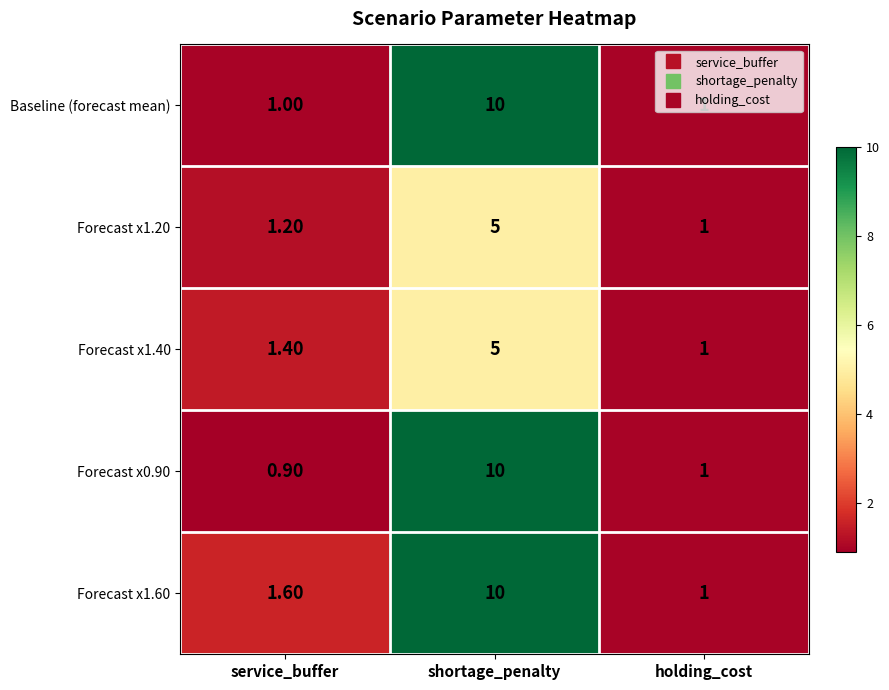

At service_buffer, list the series in order from largest to smallest.

Forecast x1.60, Forecast x1.40, Forecast x1.20, Baseline (forecast mean), Forecast x0.90